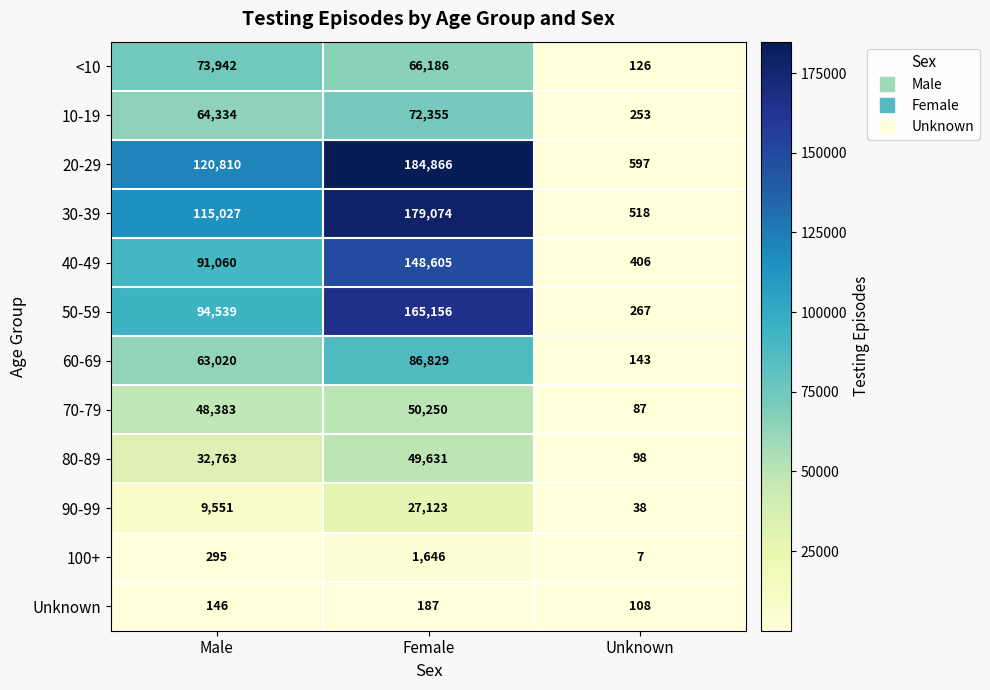

What is the approximate value of 90-99 at Unknown, to the nearest 10?

40